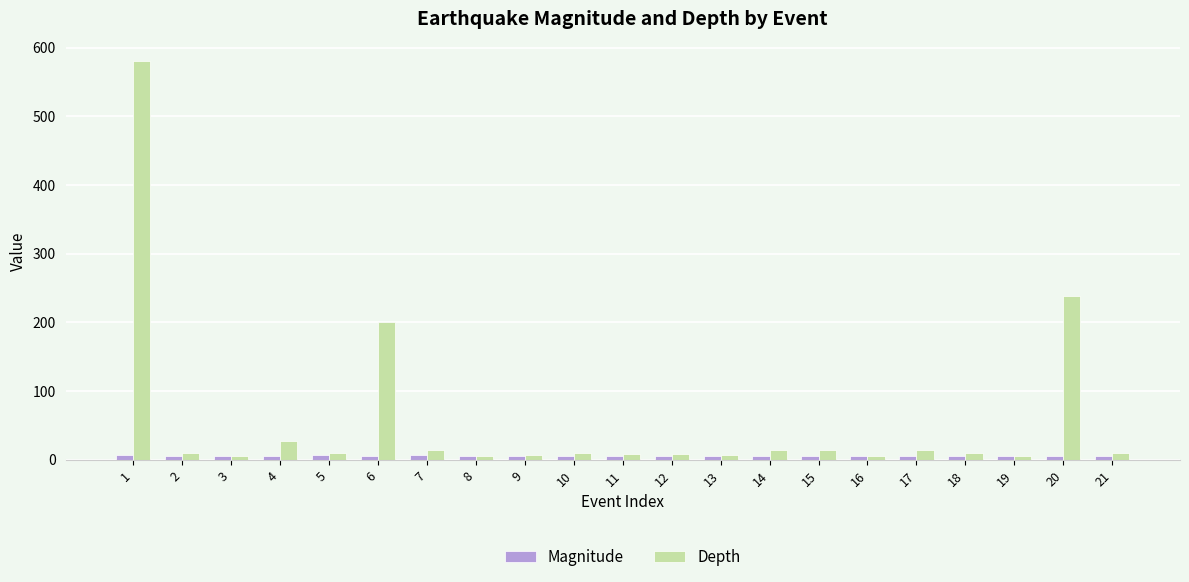

Rank the series by their average value, from lowest to highest.

Magnitude, Depth